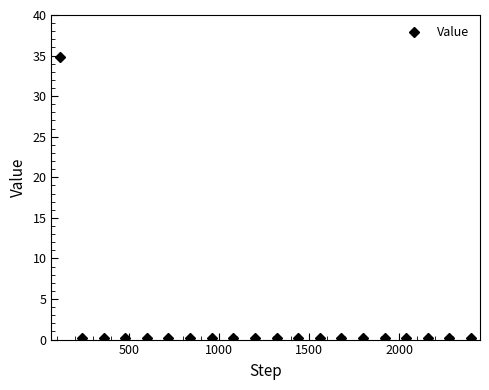

What is the greatest value displayed?

34.8